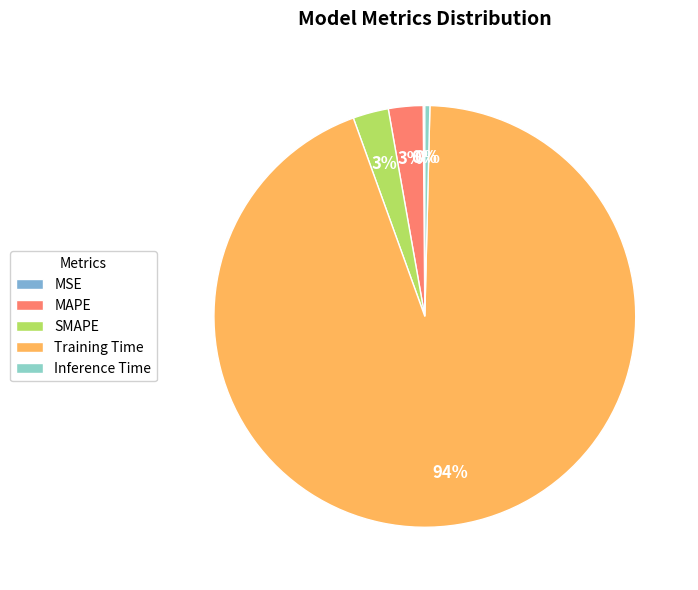

To the nearest percent, what is the average slice percentage?

20%